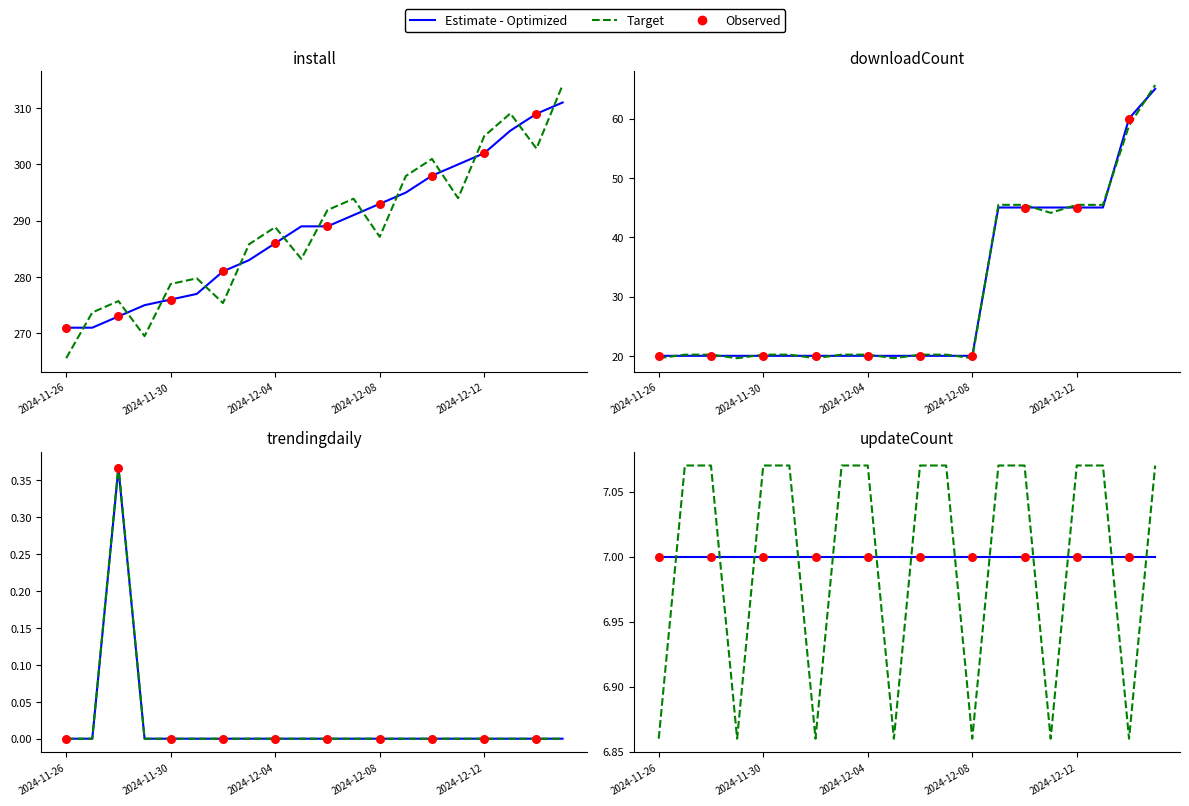

At how many categories does at least one series exceed 108?

20